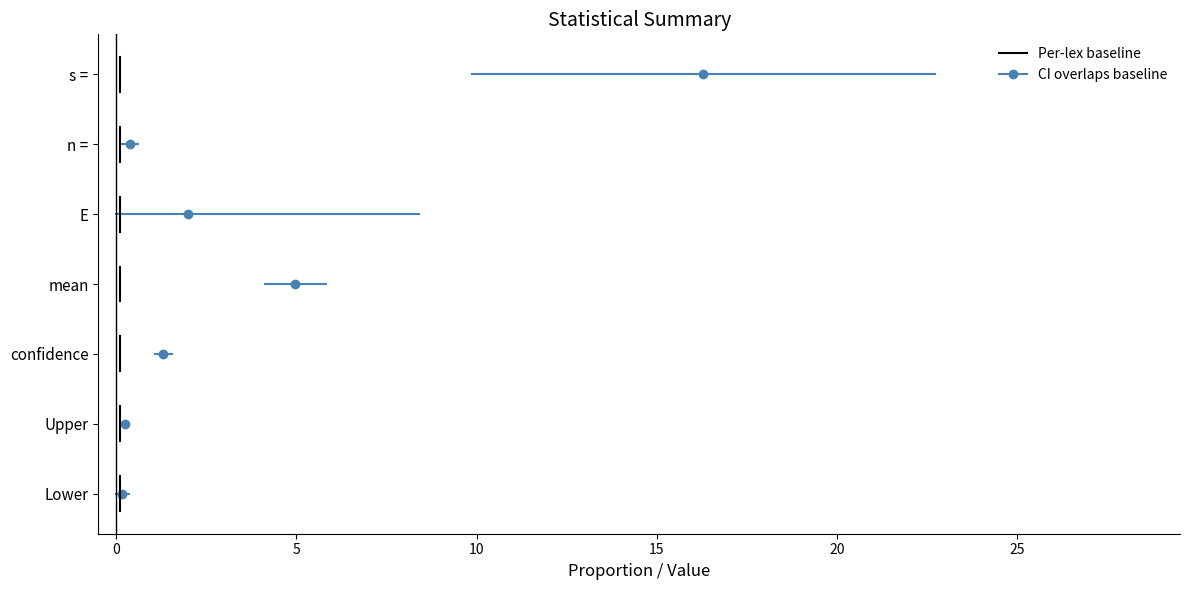

What is the minimum value shown in the chart?

-0.2